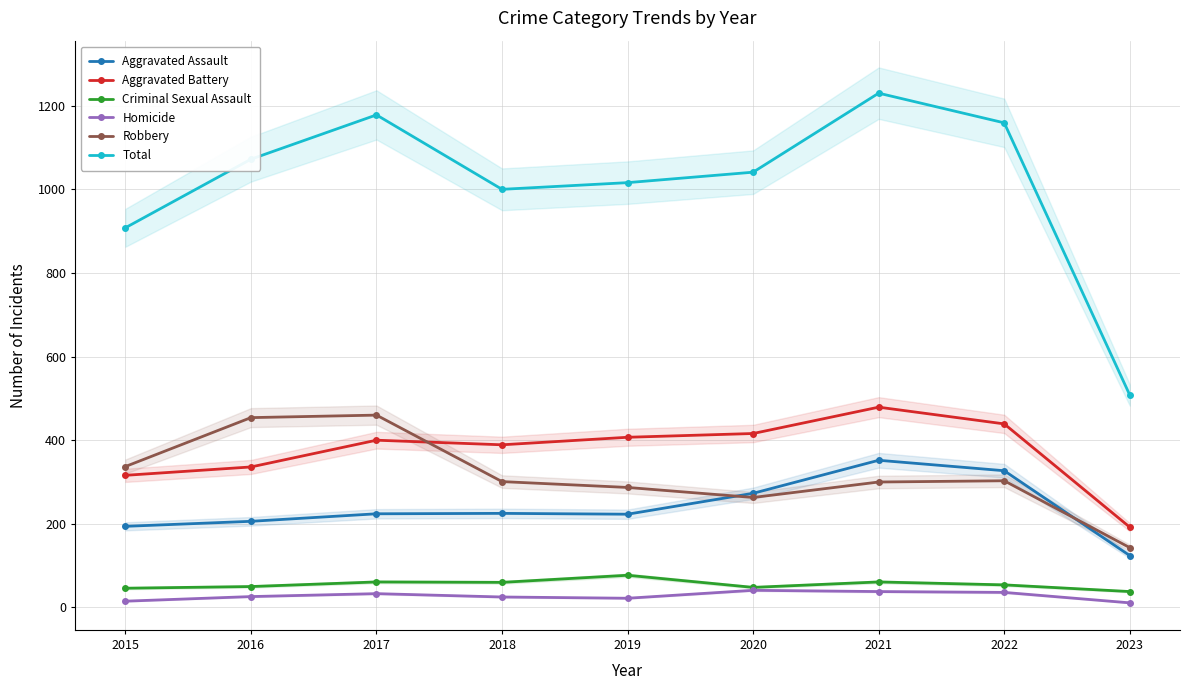

Which series has the largest range (max minus min)?

Total